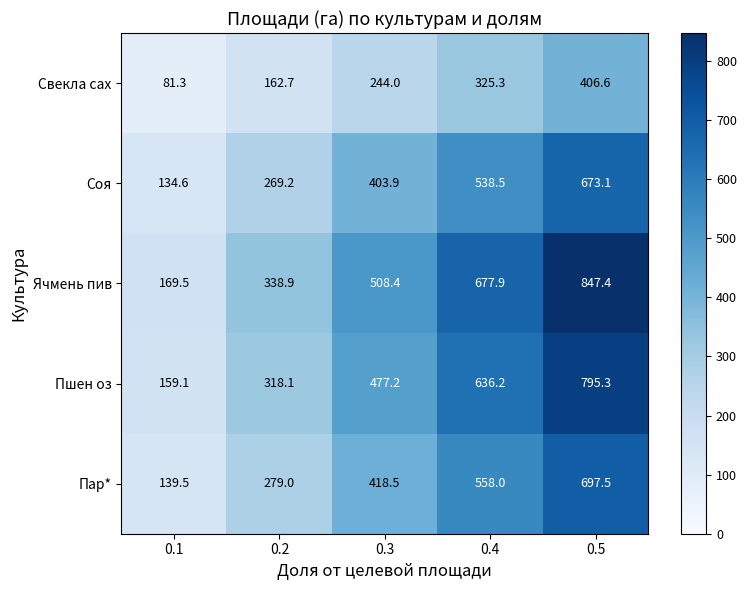

Is it true that Ячмень пив equals 677.9 at 0.4?

True